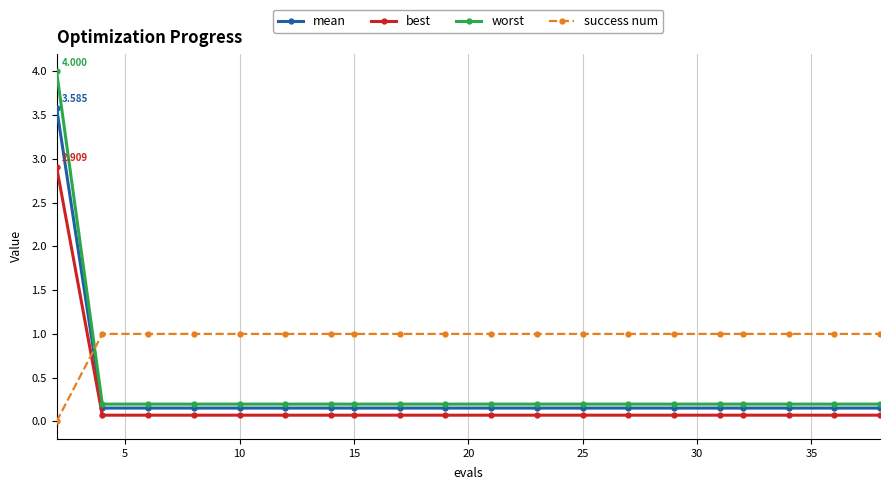

Rank the series by their maximum value, from highest to lowest.

worst, mean, best, success num